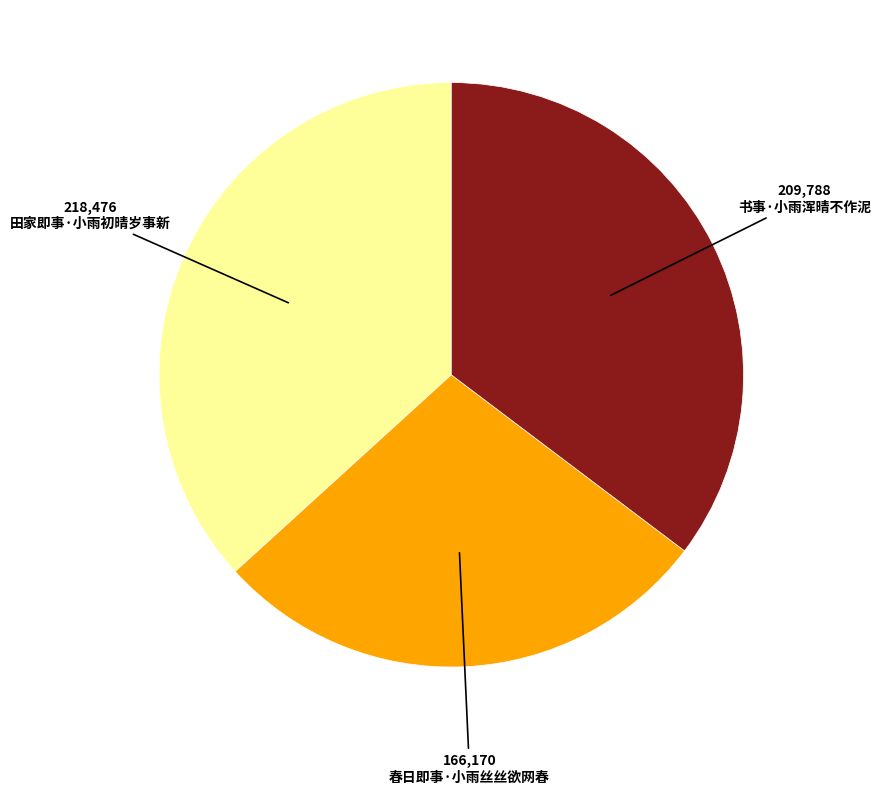

Does any single category account for the majority?

No